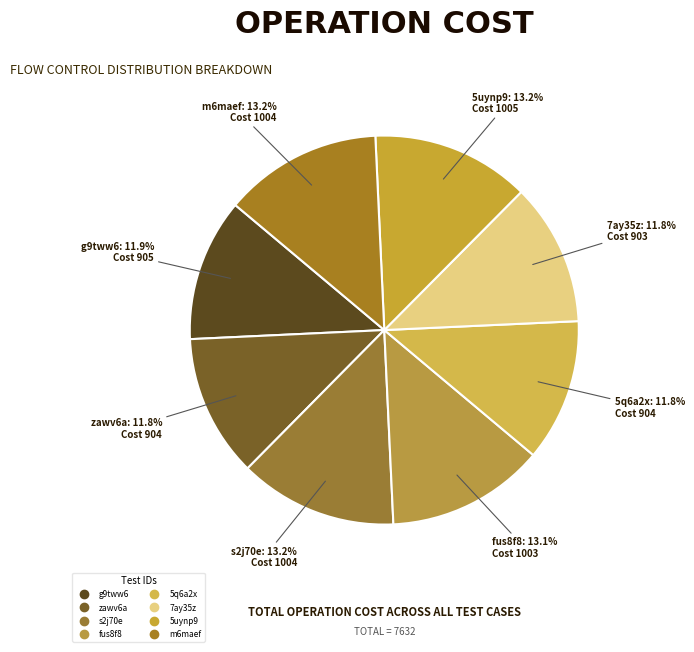

Count the number of slices in the pie.

8